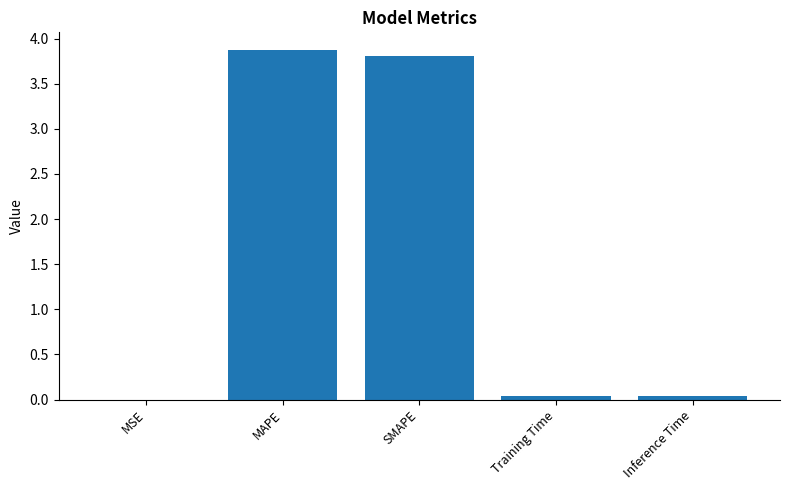

What is the greatest value displayed?

3.9